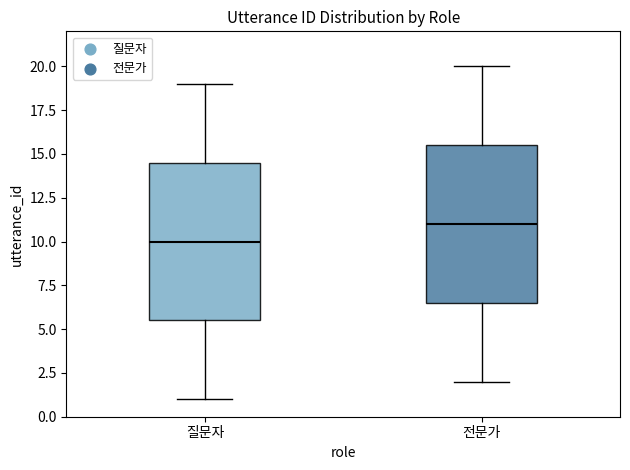

Where does the upper whisker of the box for 질문자 end on the y-axis? The values are not printed on the chart, so give them approximately, as read against the axis.

19.0